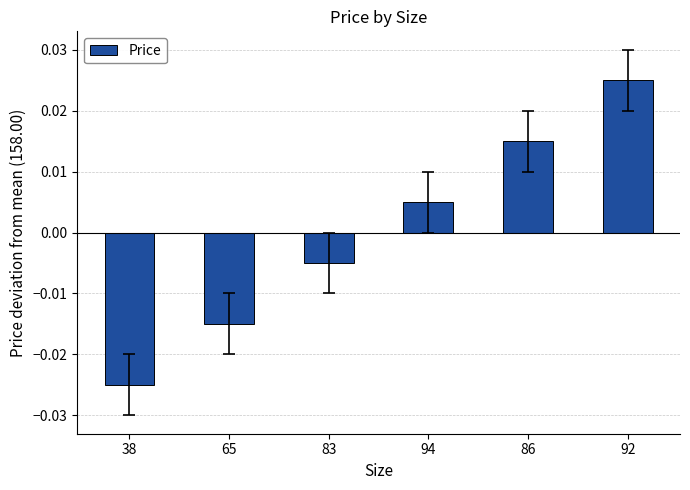

How many series are shown in this chart?

1